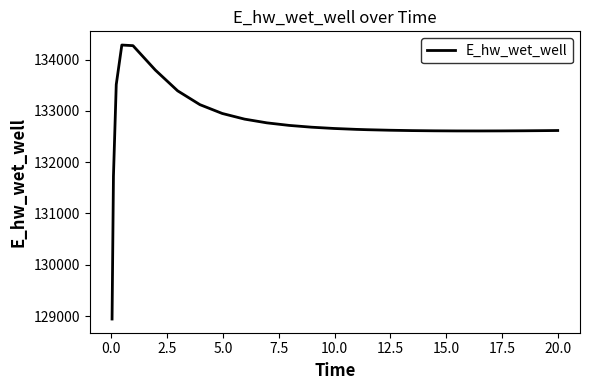

What is the difference between the maximum and minimum values?

5341.5